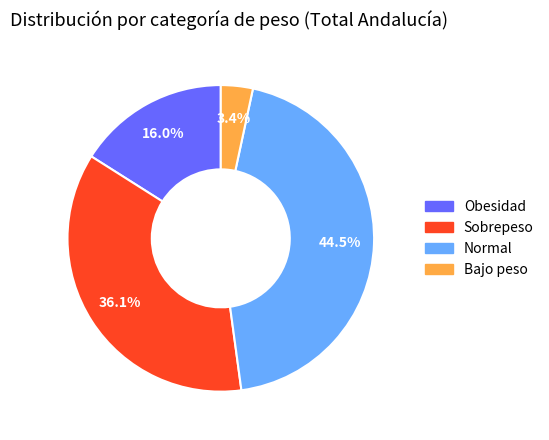

How many slices are in this pie chart?

4